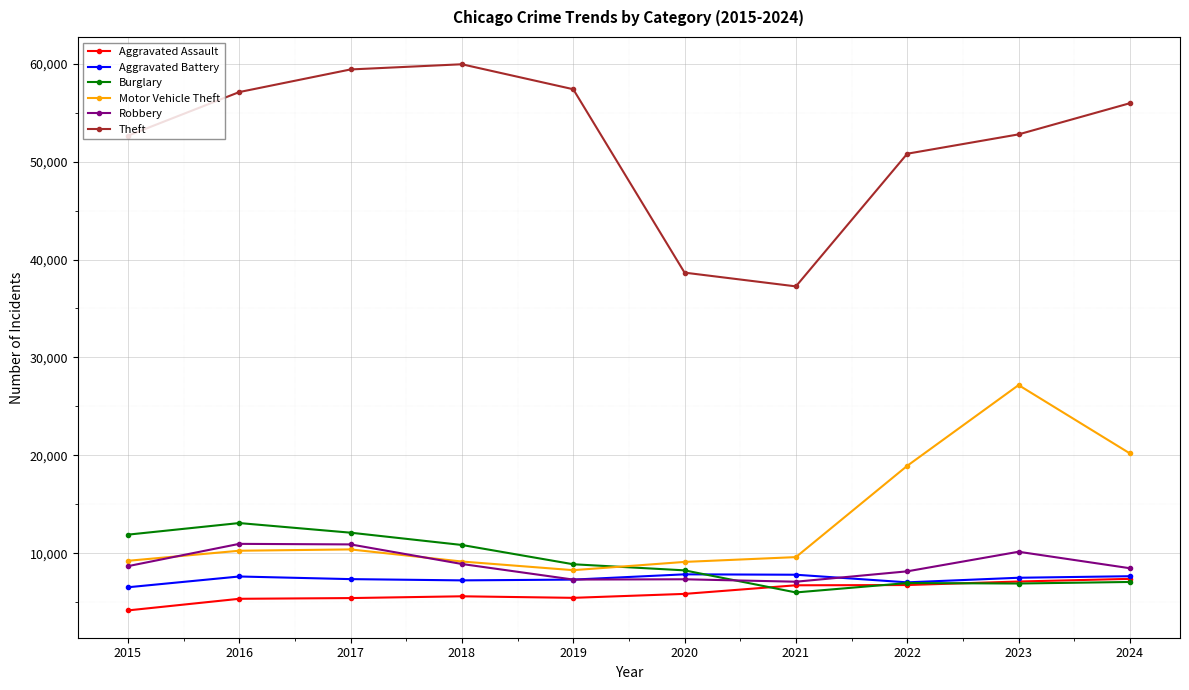

Which label corresponds to the largest value in the chart?

2018